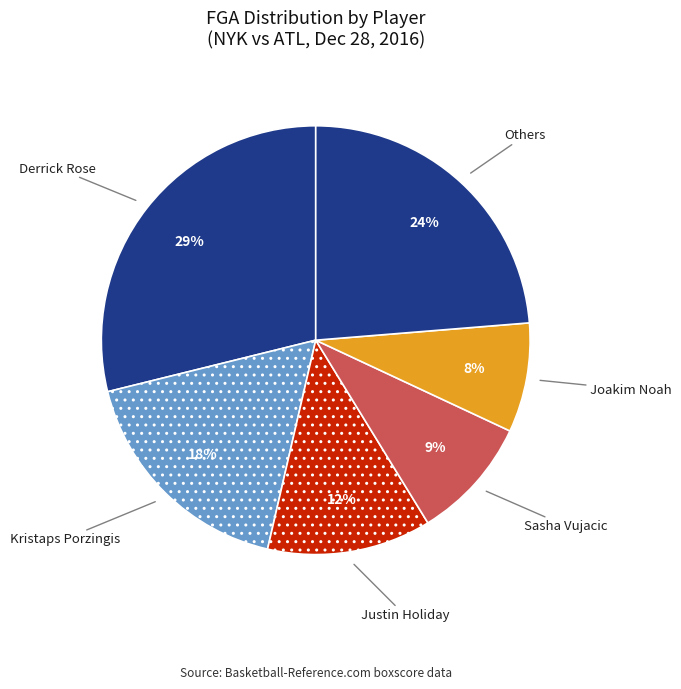

Count the number of slices in the pie.

6